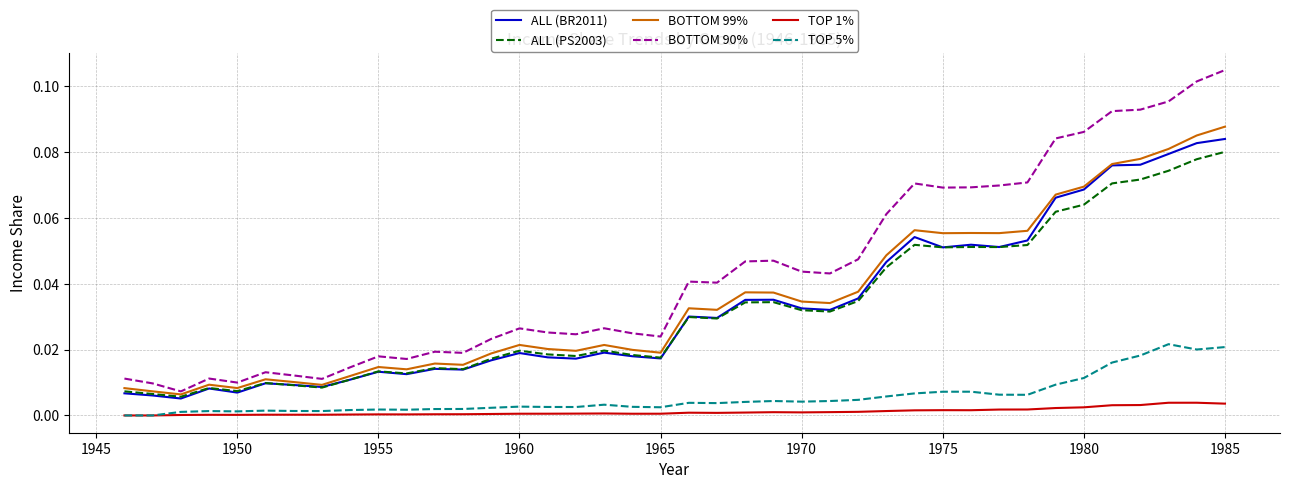

True or false: TOP 1% and ALL (PS2003) cross at least once.

False